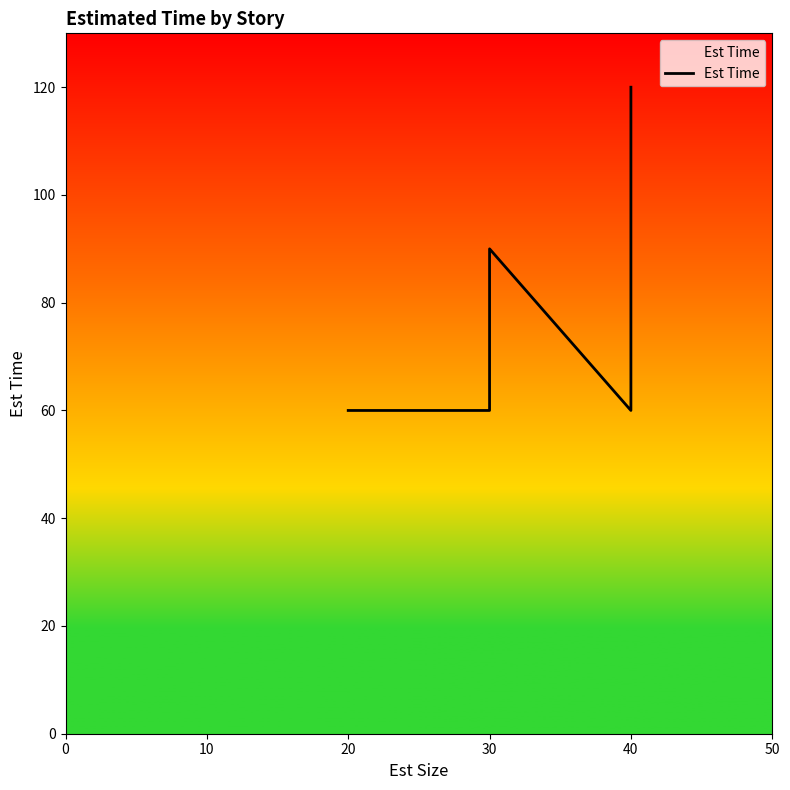

Is it true that the value at 30 is 137?

False